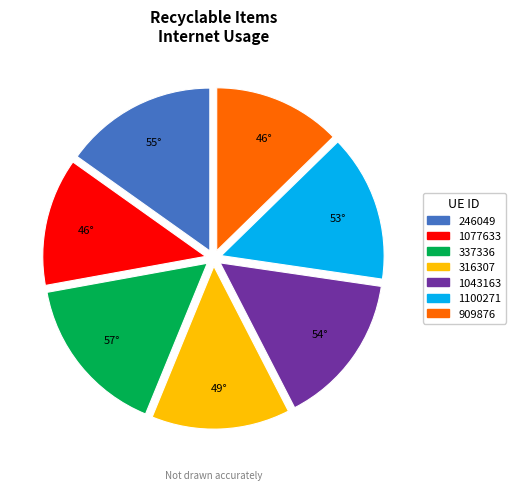

True or false: 1043163 accounts for 29% of the total.

False